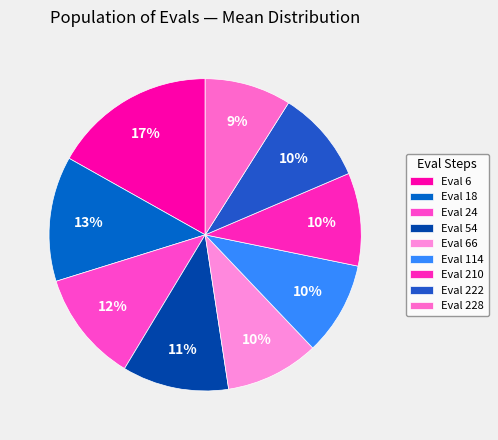

How many slices are in this pie chart?

9